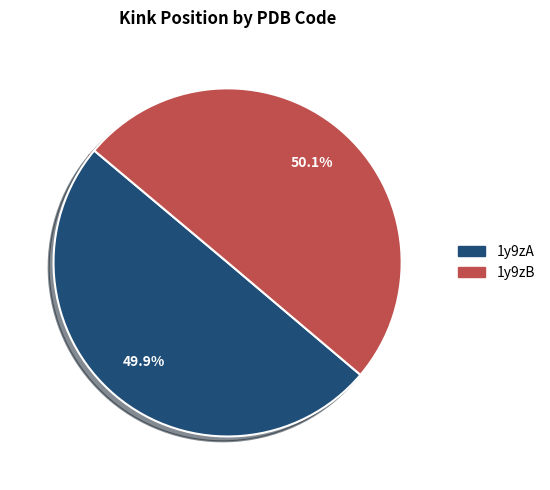

Approximately how many times larger is the value at 1y9zA compared to 1y9zB?

1.0